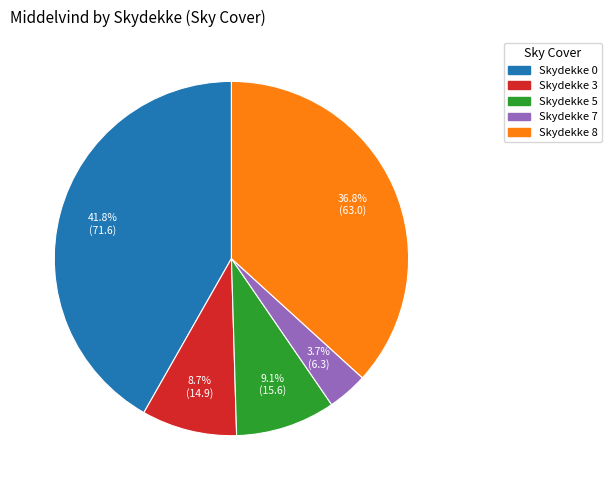

Does any single category account for the majority?

No